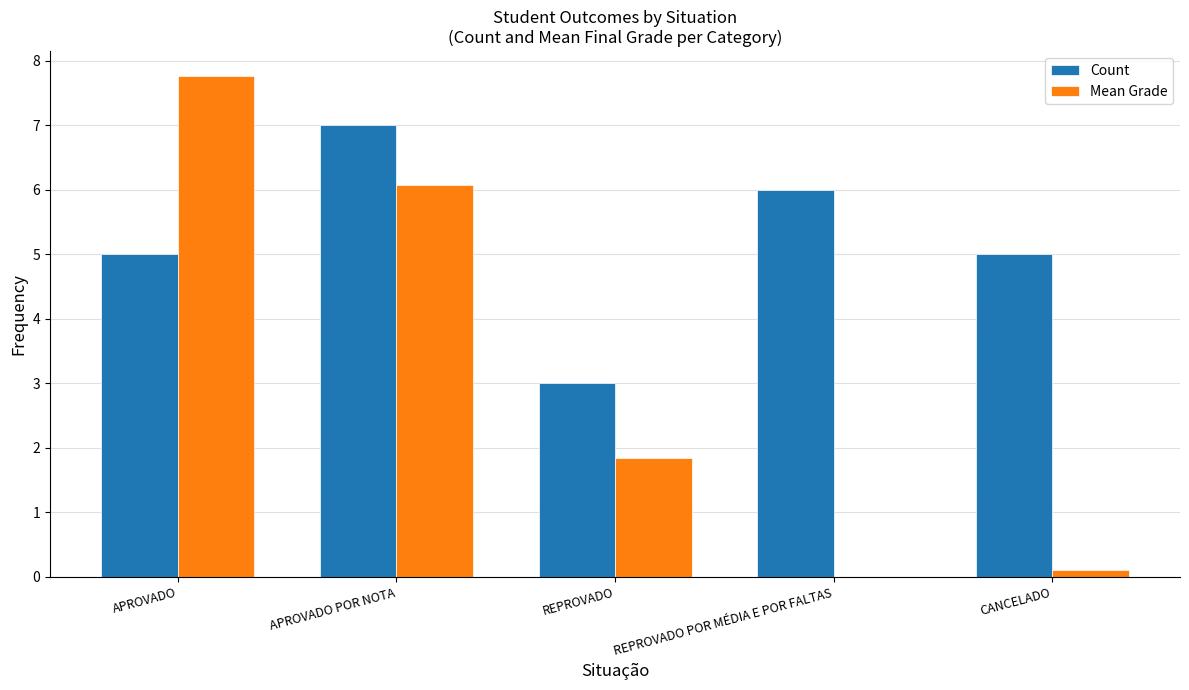

Does the chart contain stacked bars?

No